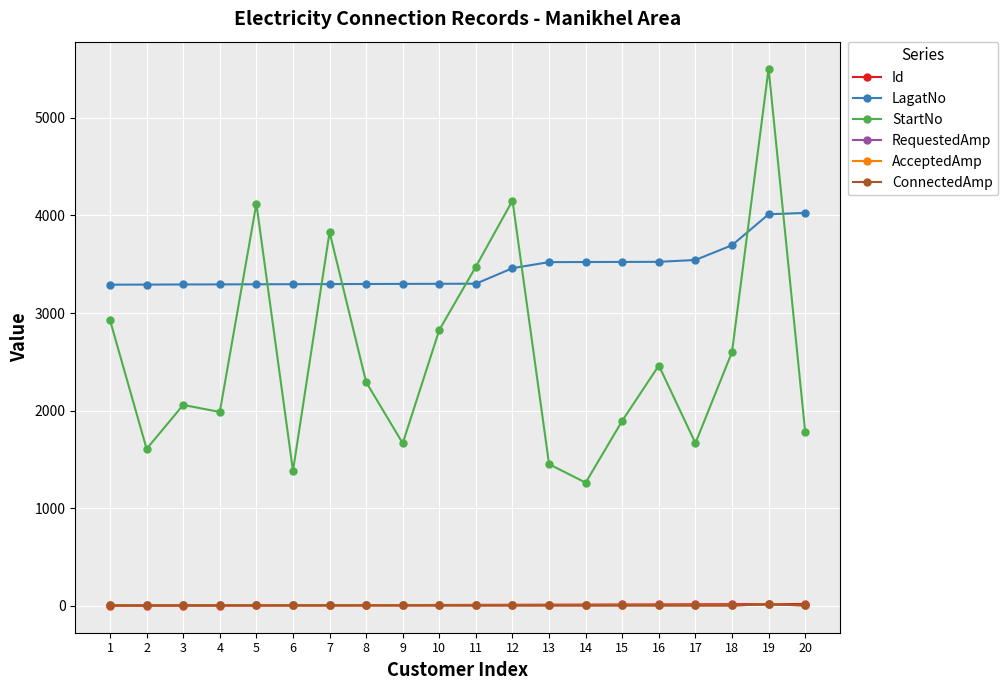

What is the lowest value of the ConnectedAmp series?

6